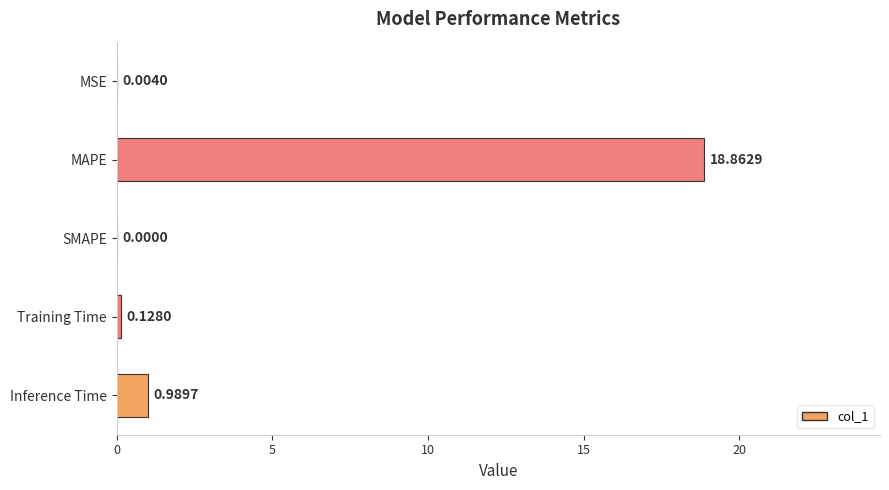

What is the change in value from MAPE to Training Time?

-18.7